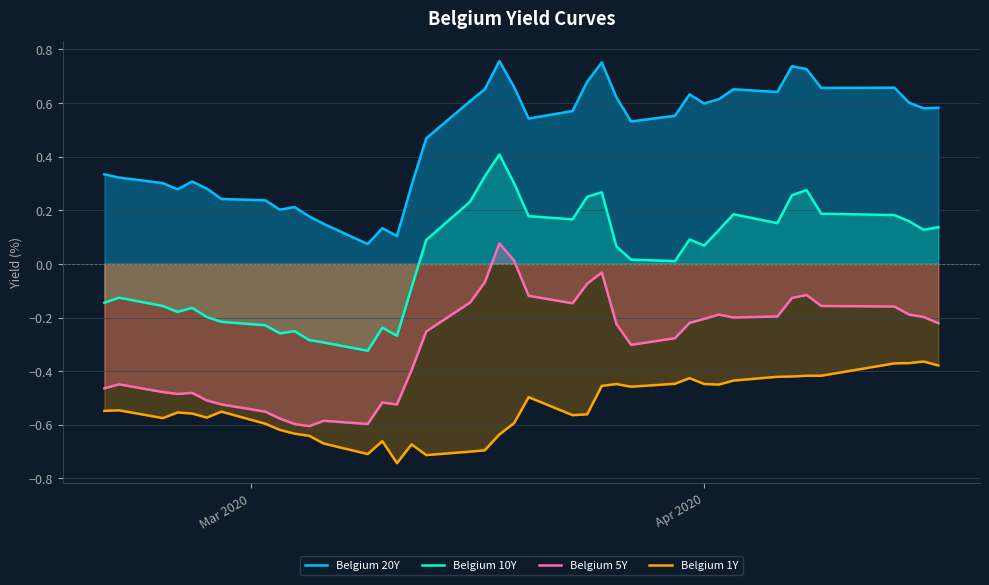

What is the sum of all Belgium 5Y values?

-12.1